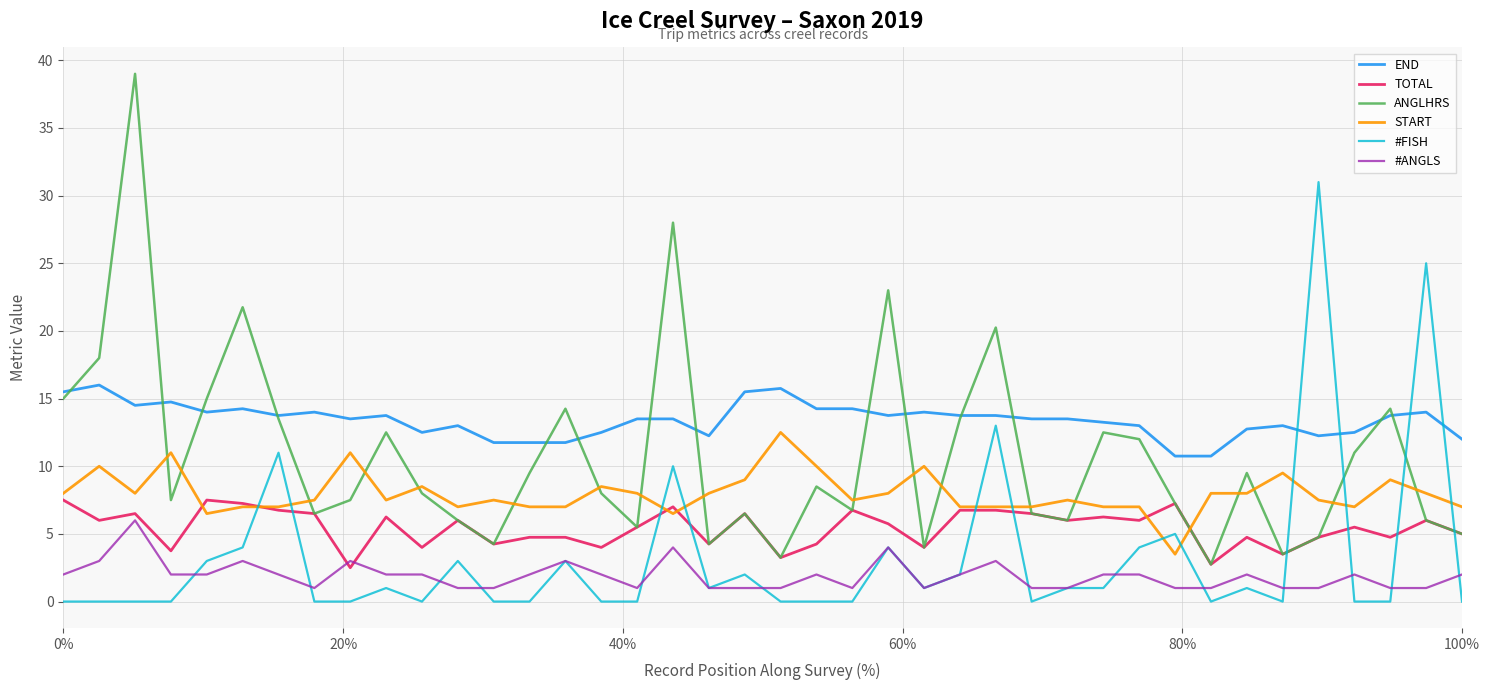

Which series has the largest range (max minus min)?

ANGLHRS